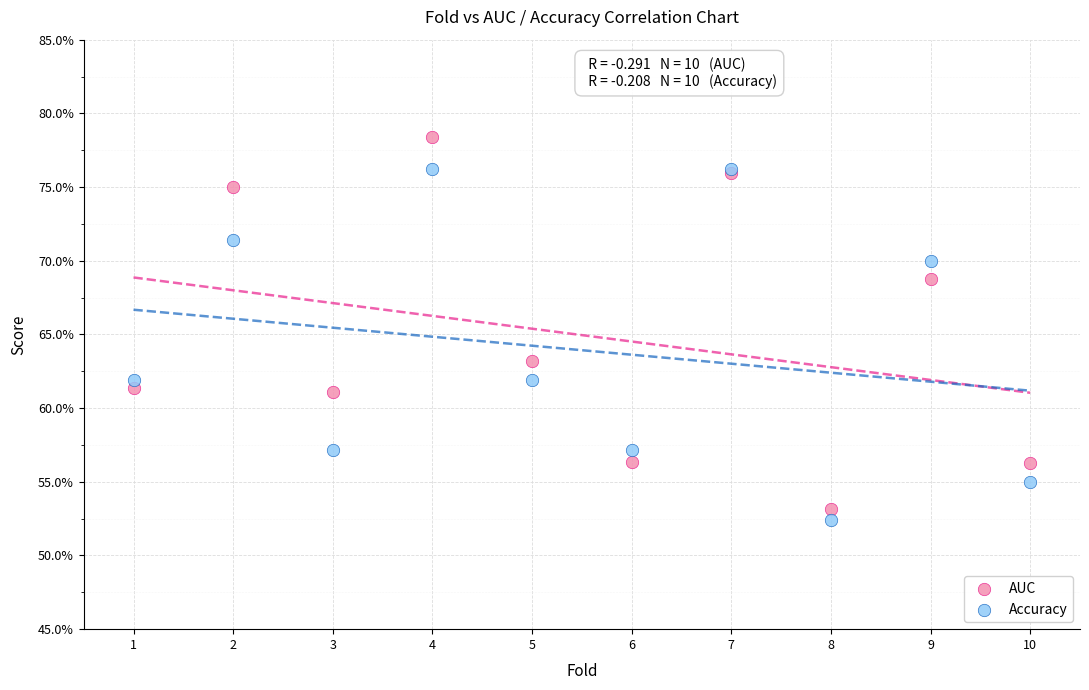

What are all the series names shown in the legend?

AUC, Accuracy